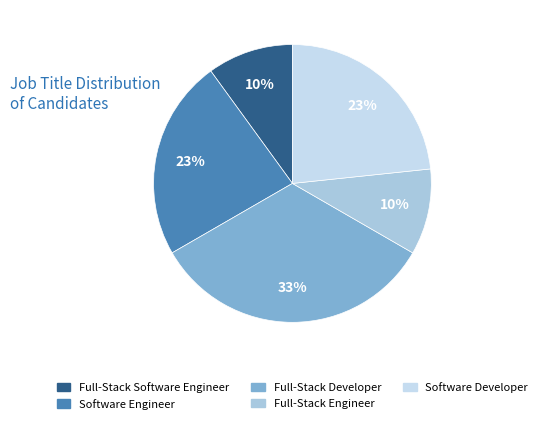

The Full-Stack Developer slice represents 33% of the pie. True or false?

True